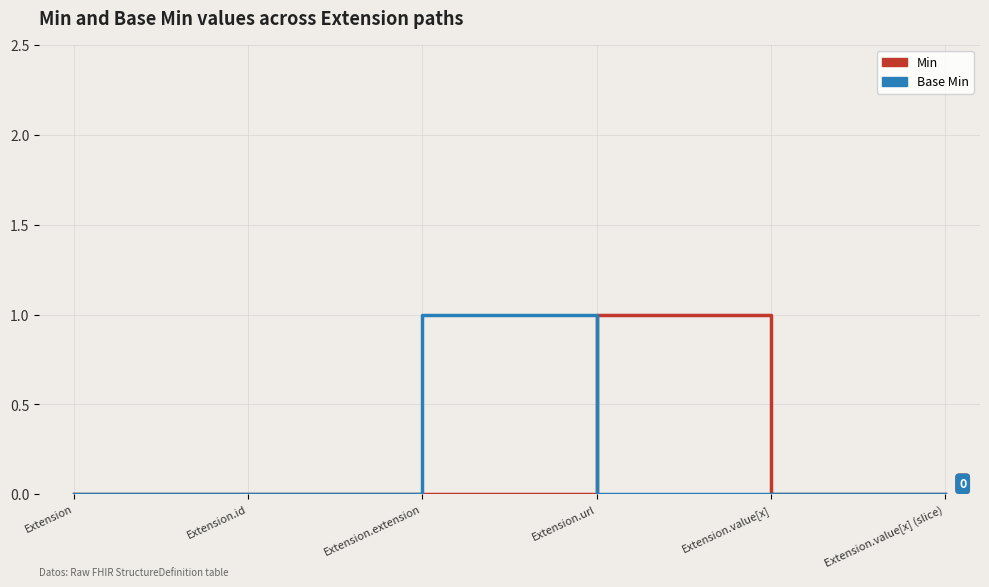

Reading left to right, transcribe all the data shown in this chart.

Min: 0	0	0	1	0	0
Base Min: 0	0	1	0	0	0